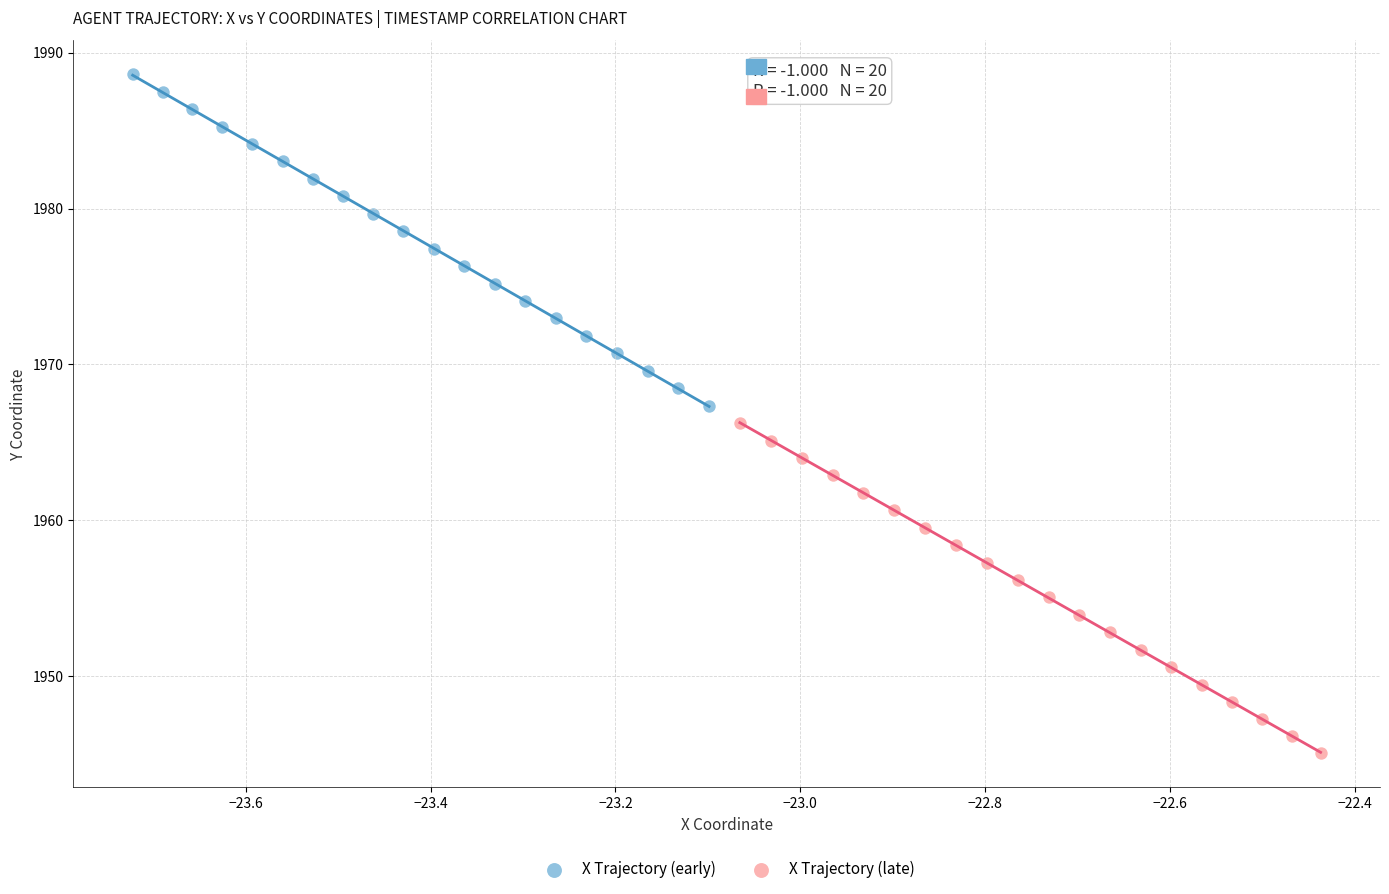

Which series contains the lowest Y value?

X Trajectory (late)